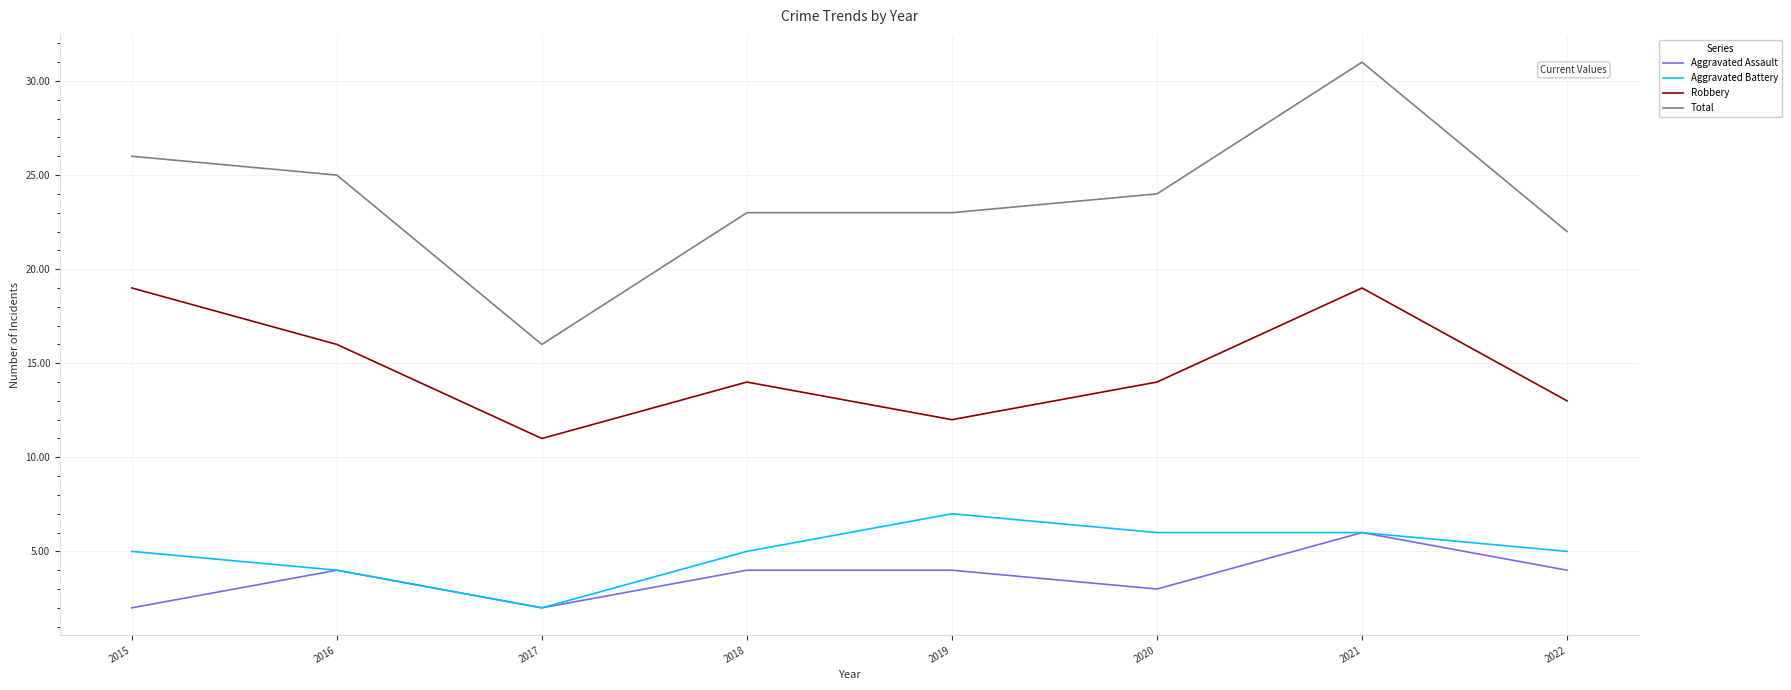

Is it true that Aggravated Battery equals 7 at 2019?

True